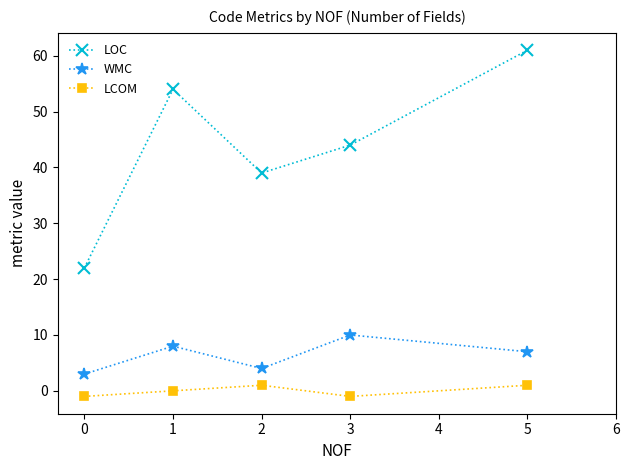

At which category is the sum across all series the highest?

5